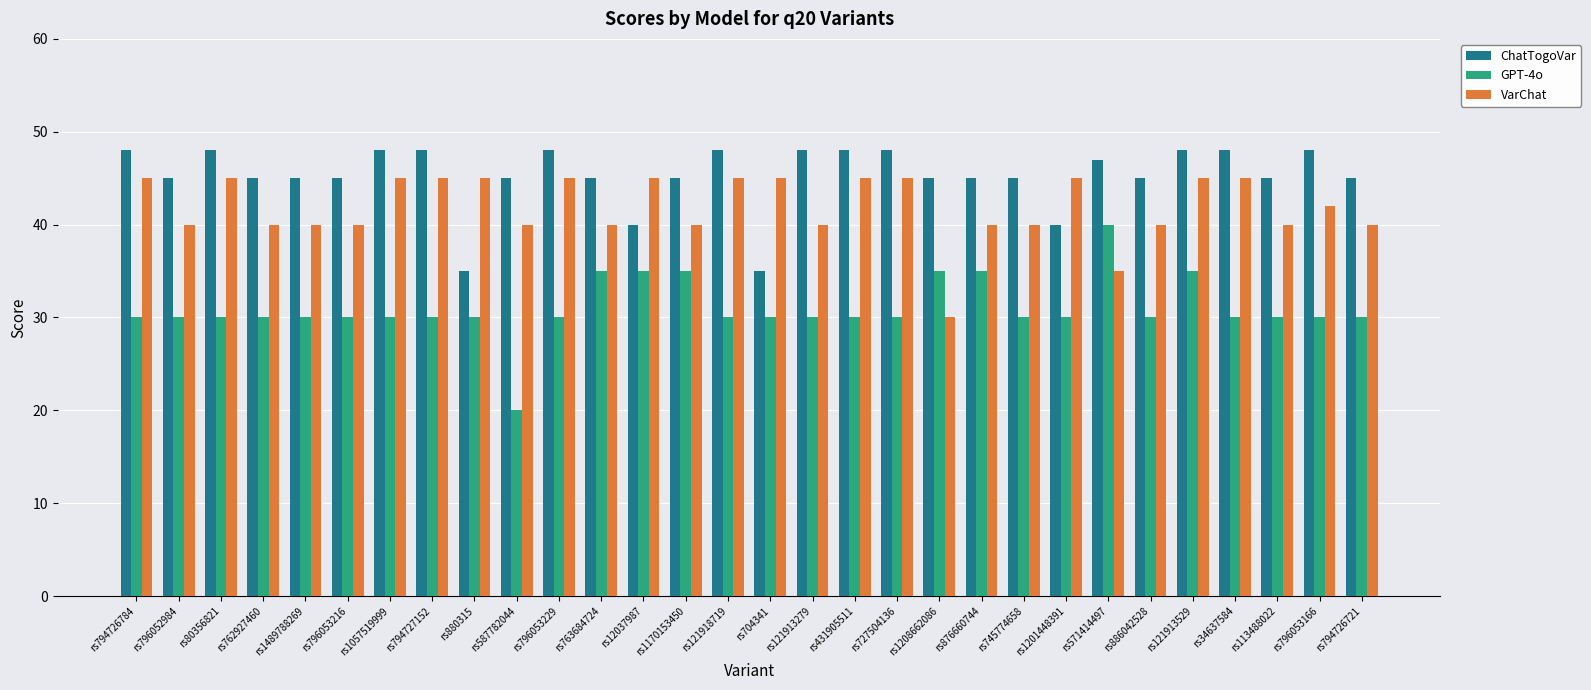

What is the sum of all VarChat values?

1257